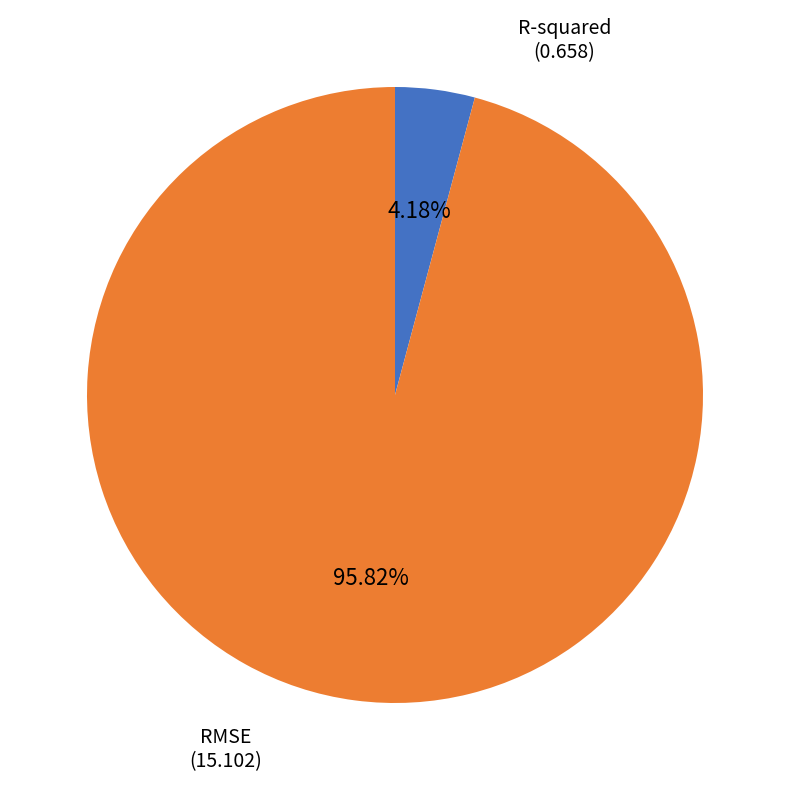

Rank the categories by value from lowest to highest.

R-squared, RMSE